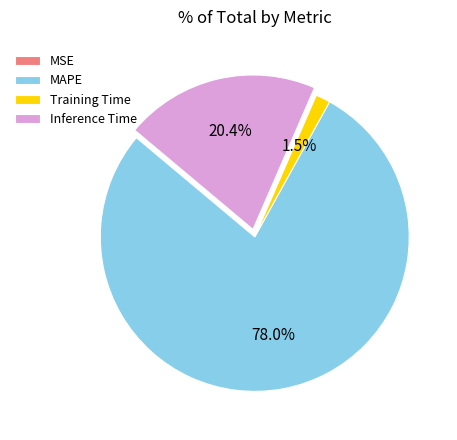

Is MAPE the majority of the pie?

Yes